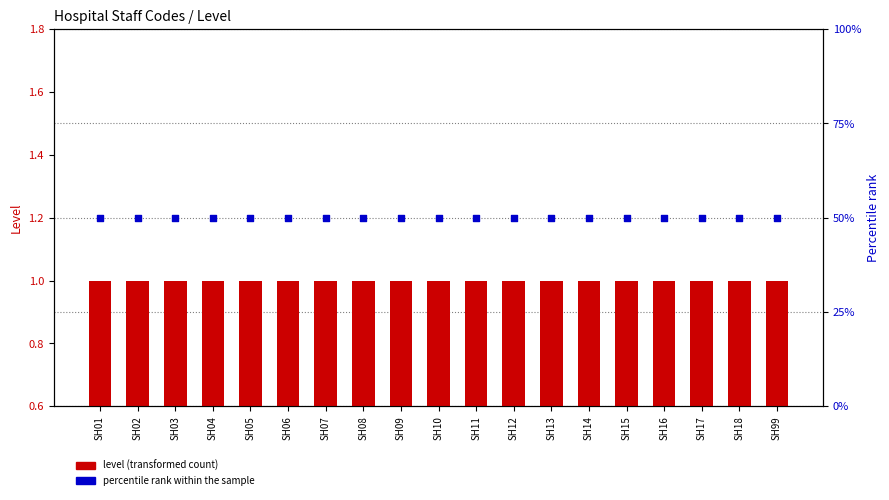

At how many categories does at least one series exceed 13?

19